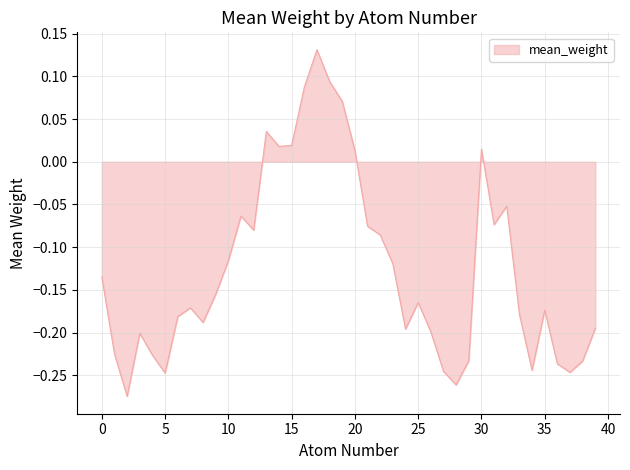

What is the difference between the maximum and minimum values?

0.4